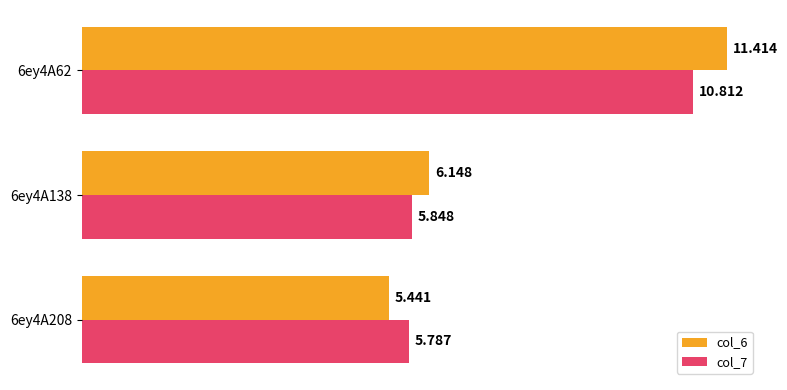

Is the value of col_7 at 6ey4A138 greater than the value of col_6 at 6ey4A208?

Yes